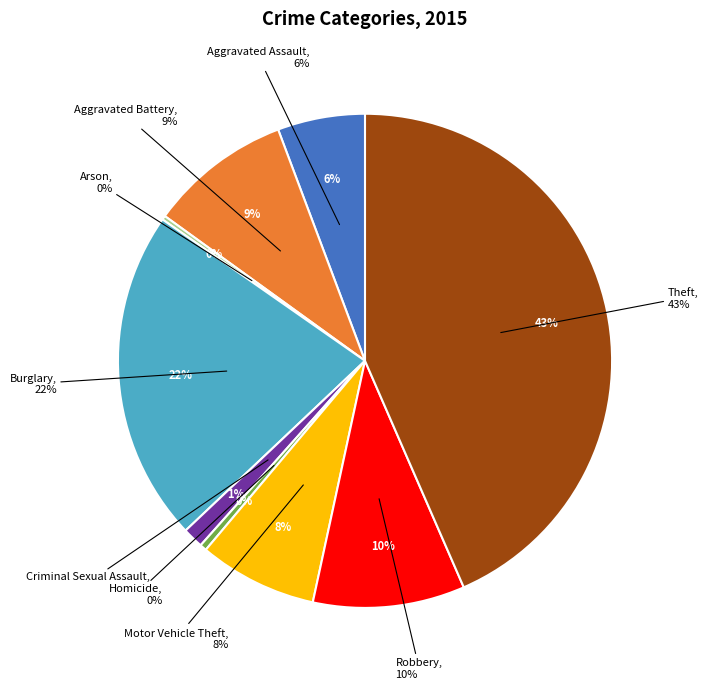

Rank the categories by value from highest to lowest.

Theft, Burglary, Robbery, Aggravated Battery, Motor Vehicle Theft, Aggravated Assault, Criminal Sexual Assault, Homicide, Arson